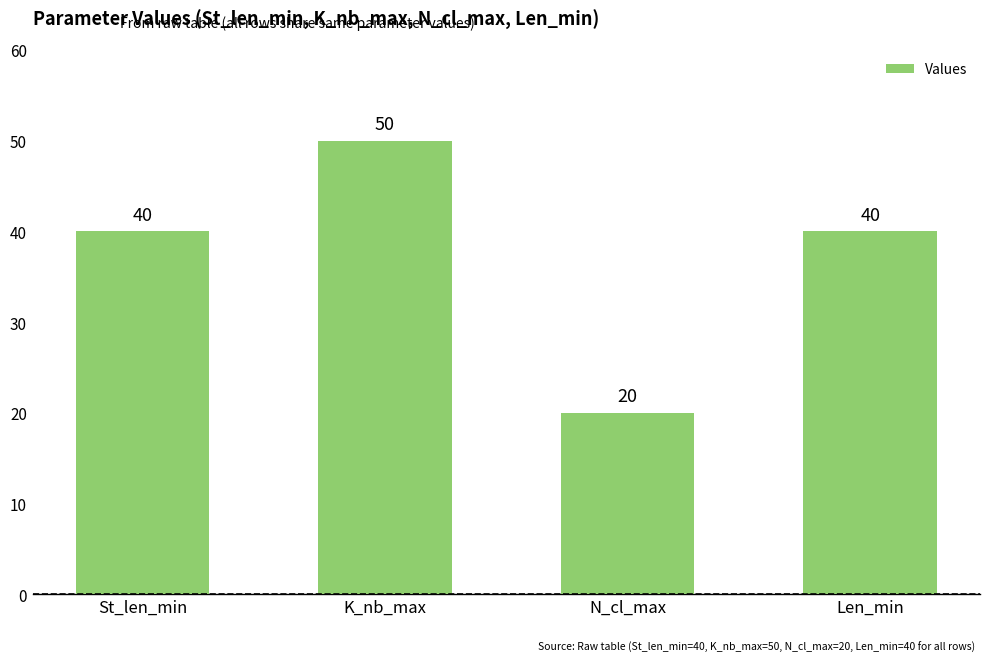

What is the change in value from N_cl_max to Len_min?

+20